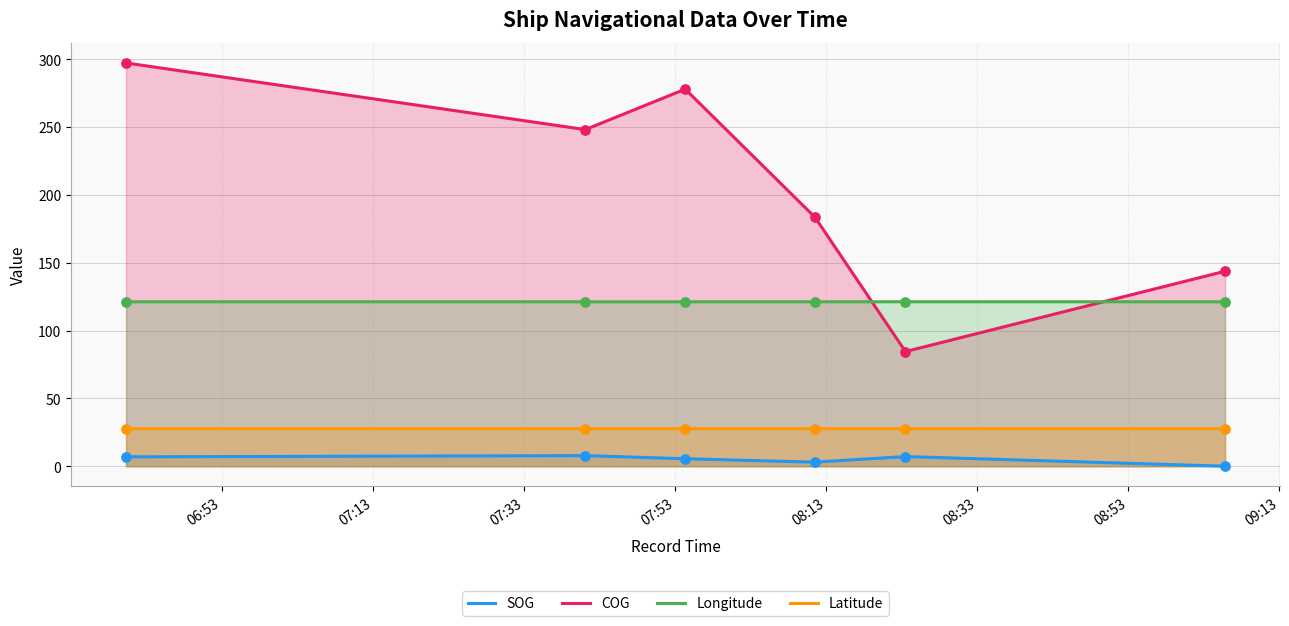

At how many categories does at least one series exceed 86?

6